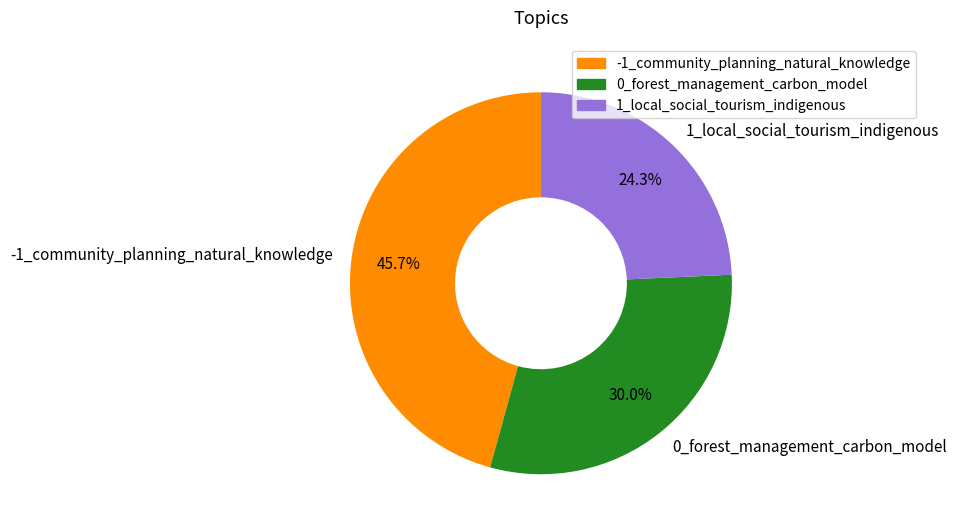

Rank the categories by value from lowest to highest.

1_local_social_tourism_indigenous, 0_forest_management_carbon_model, -1_community_planning_natural_knowledge